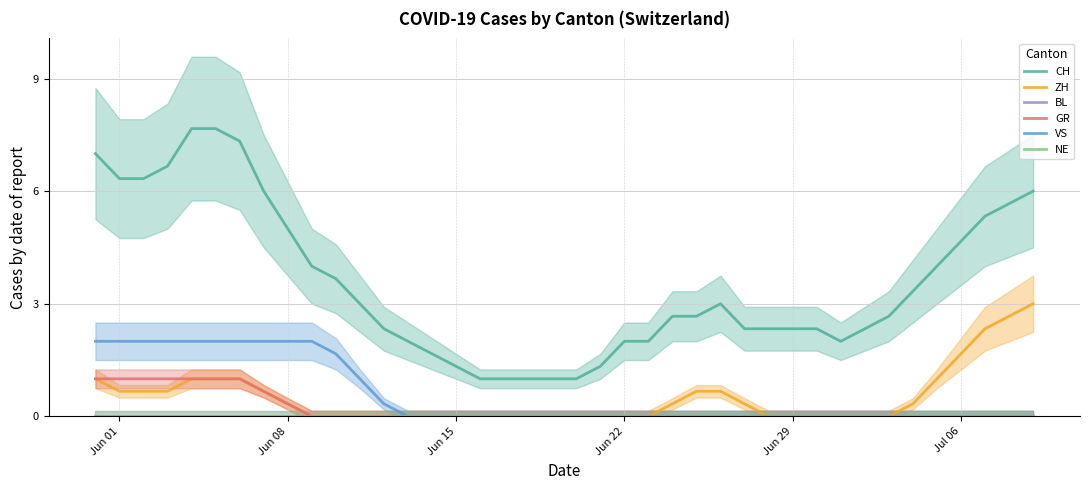

What are all the series names shown in the legend?

CH, ZH, BL, GR, VS, NE